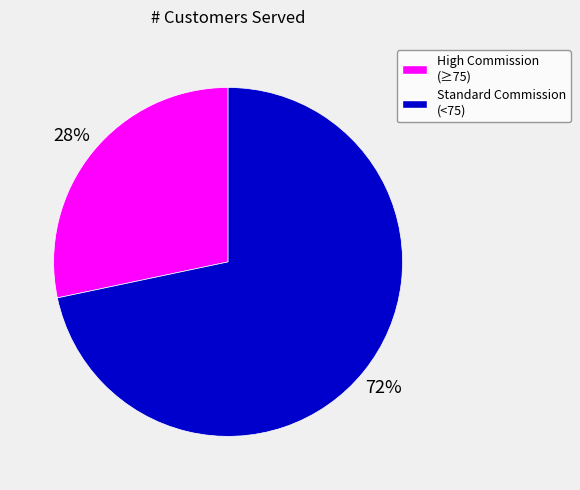

To the nearest percent, what is the average slice percentage?

50%